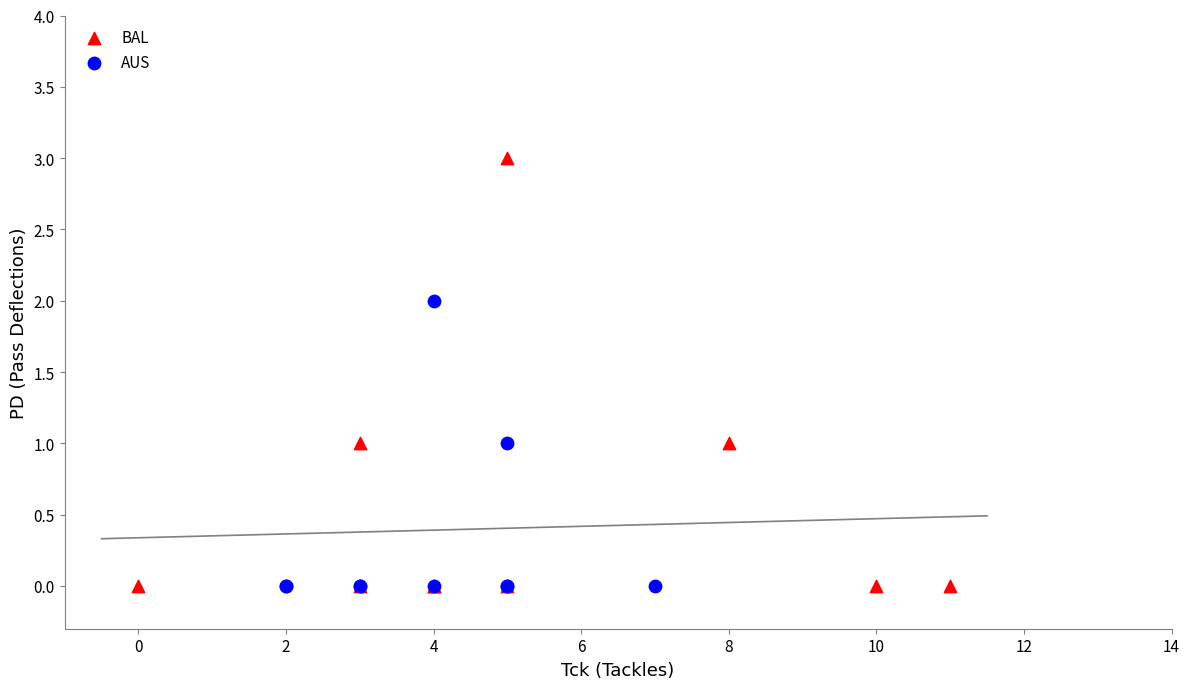

Which series contains the highest Y value?

BAL